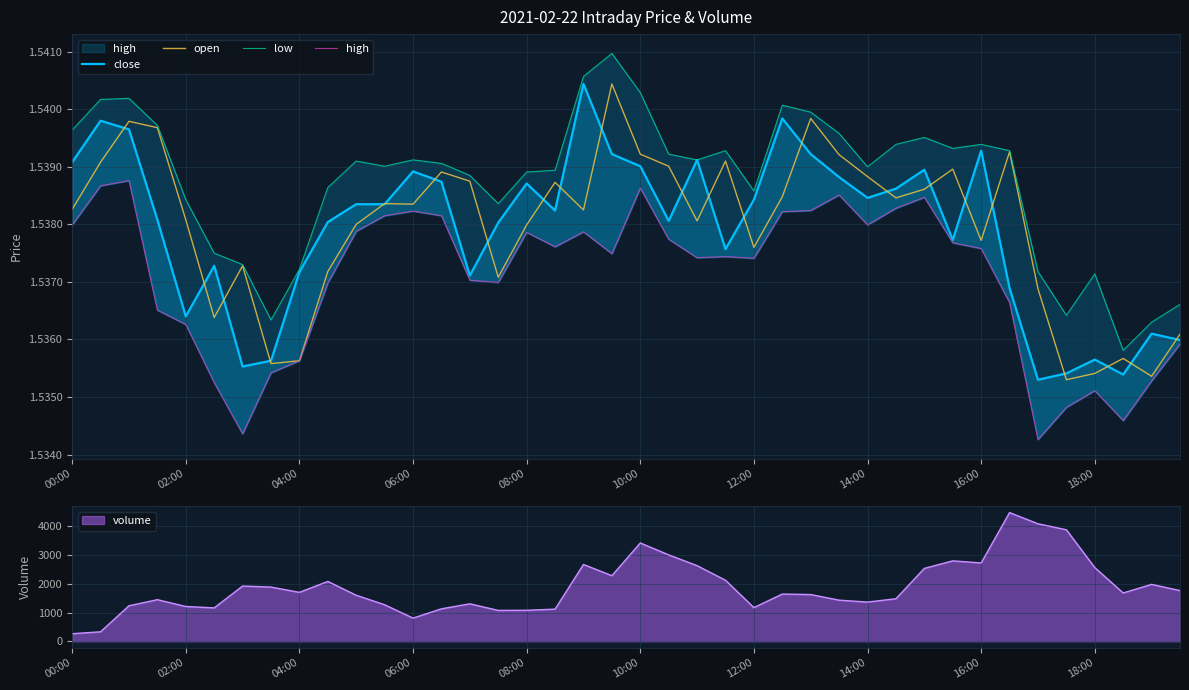

How many categories are shown in the chart?

40